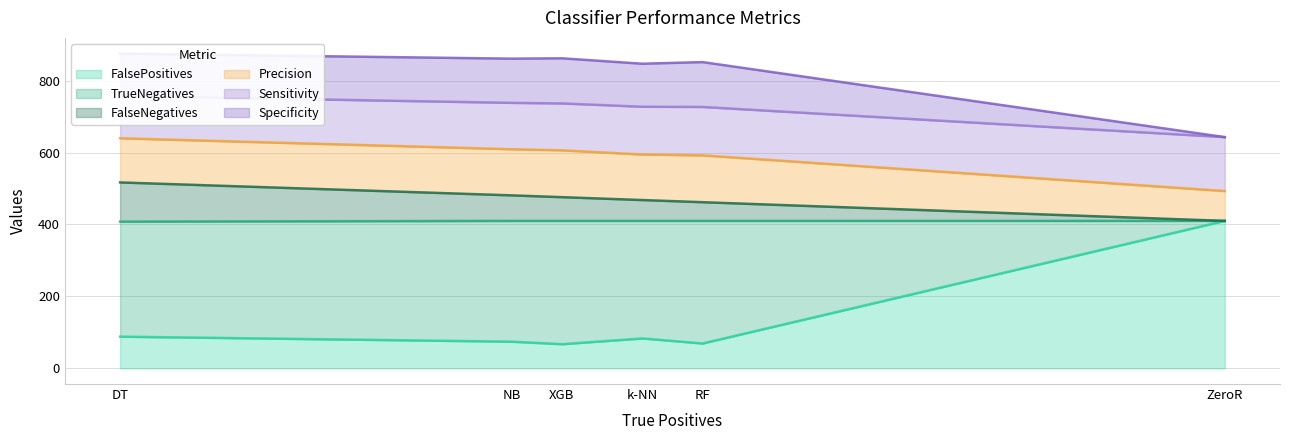

What is the difference between the maximum and minimum values in the FalseNegatives series?

109.0